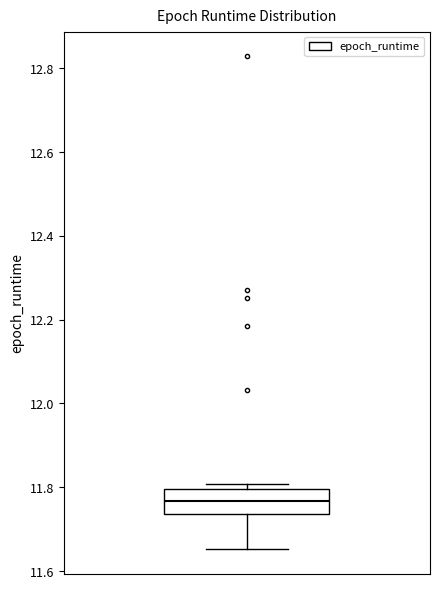

Transcribe this box plot: give where the median line is, the range the box spans, and where the two whiskers end, as read against the y-axis. The values are not printed on the chart, so give them approximately, as read against the axis.

median 11.76, box 11.74 to 11.80, whiskers 11.66 to 11.80 (just above the box's upper edge)